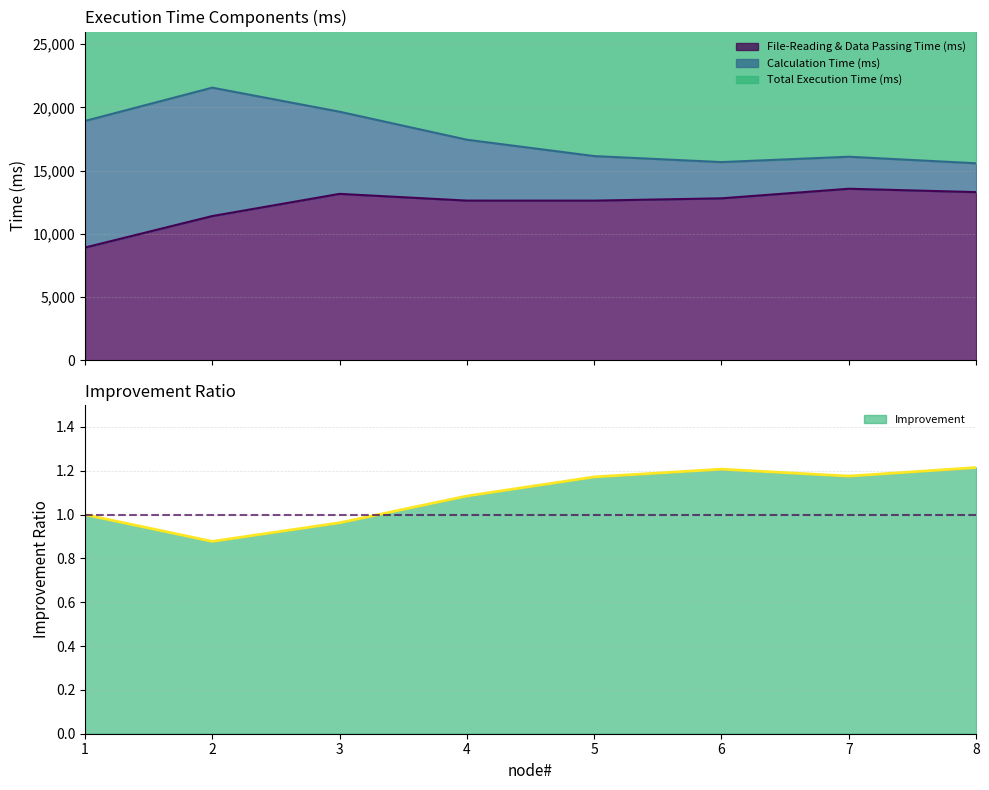

Which series has the largest range (max minus min)?

Total Execution Time (ms)